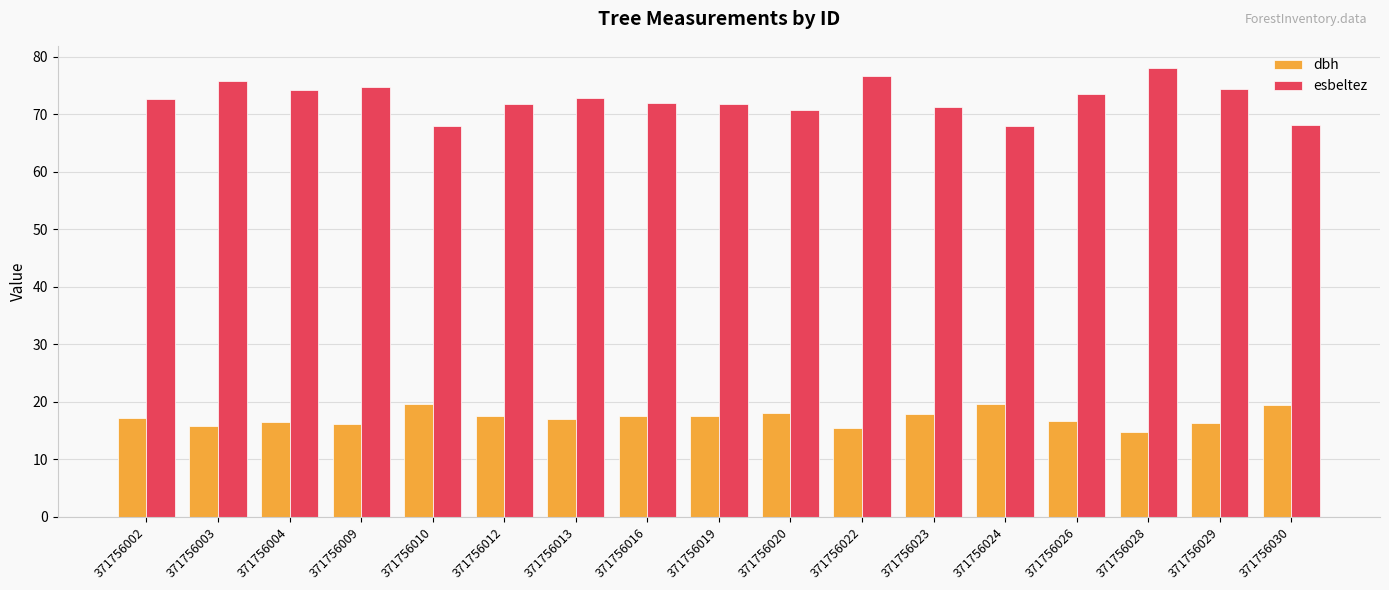

What is the value of the esbeltez bar at the 1st from the left?

72.6